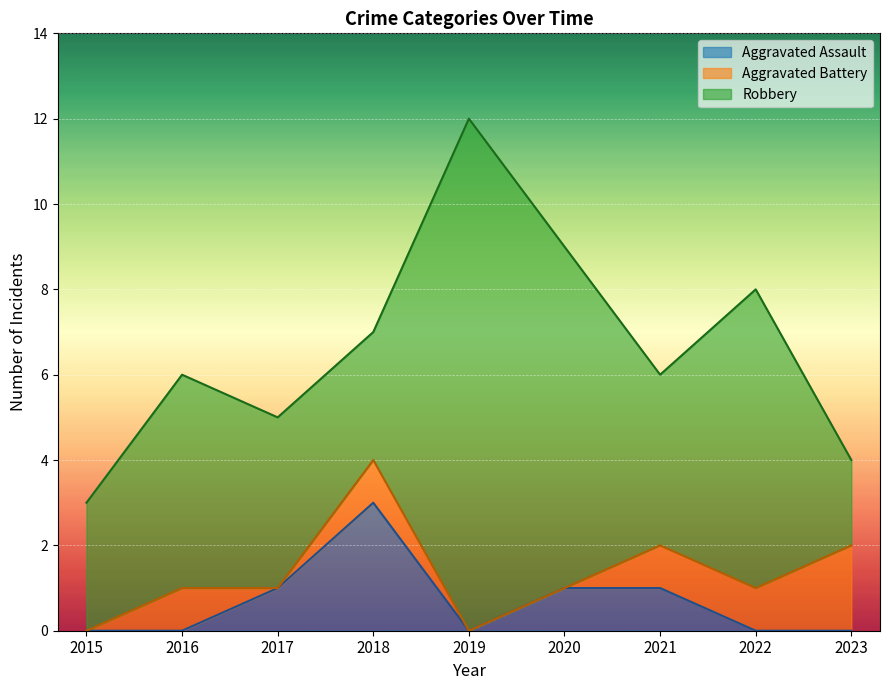

Which series changed the most between 2015 and 2018?

Aggravated Assault